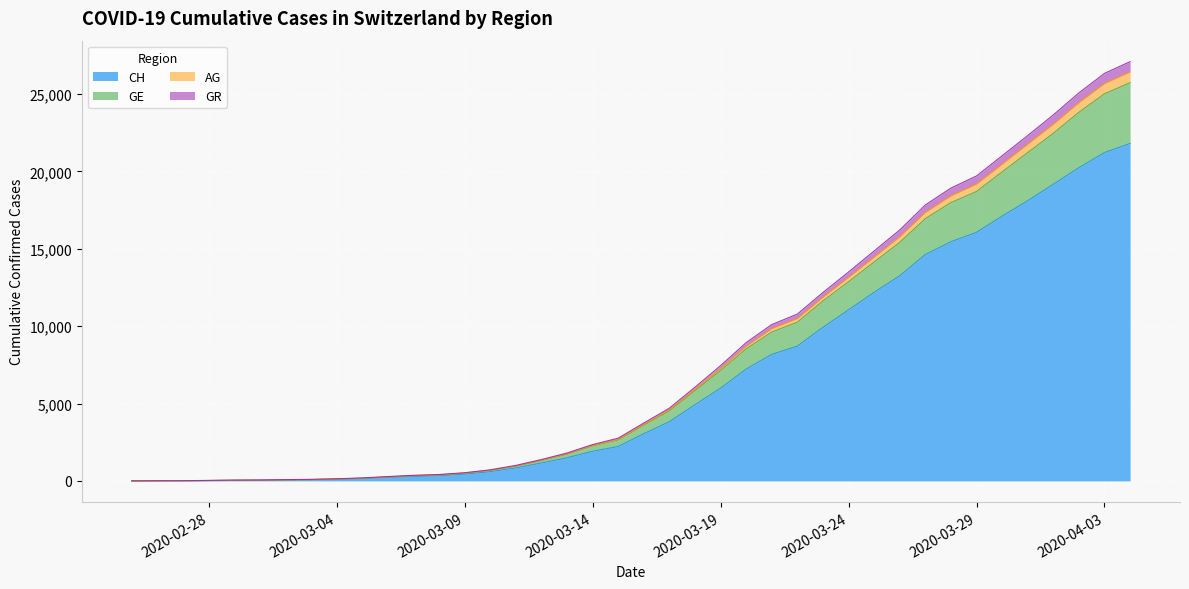

At how many categories does at least one series exceed 19992?

6